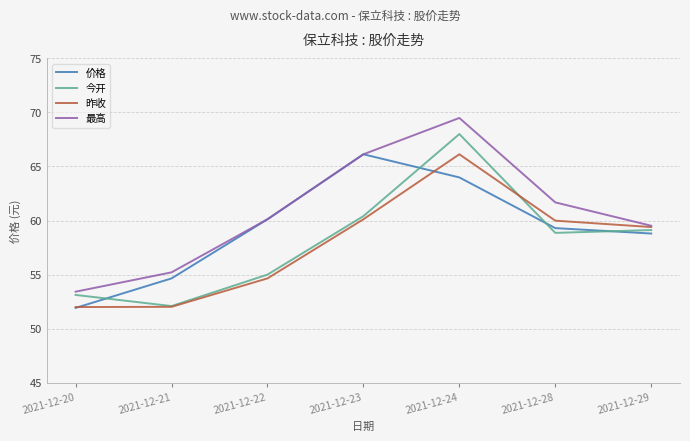

What is the difference between the second highest and second lowest values in the 昨收 series?

8.1